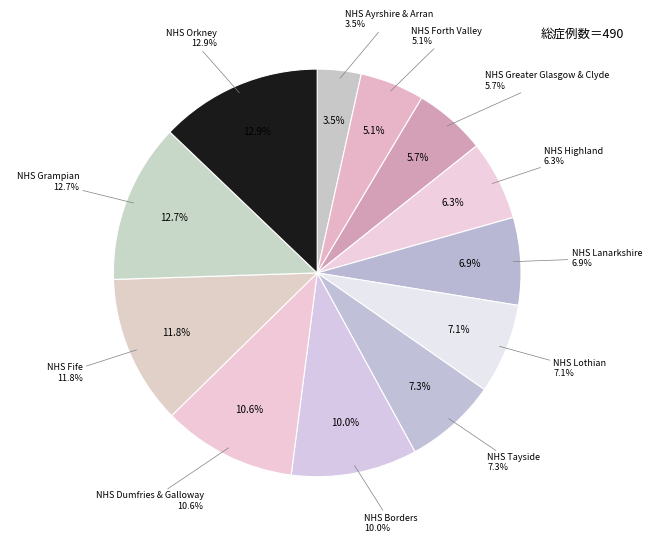

What is the largest slice in the pie chart?

NHS Orkney